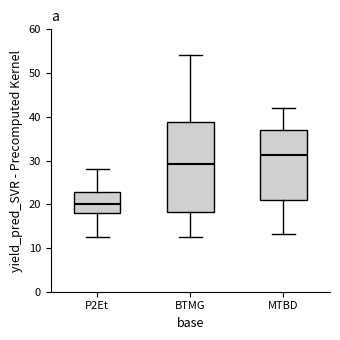

Which box is the tallest, from its lower edge to its upper edge?

BTMG